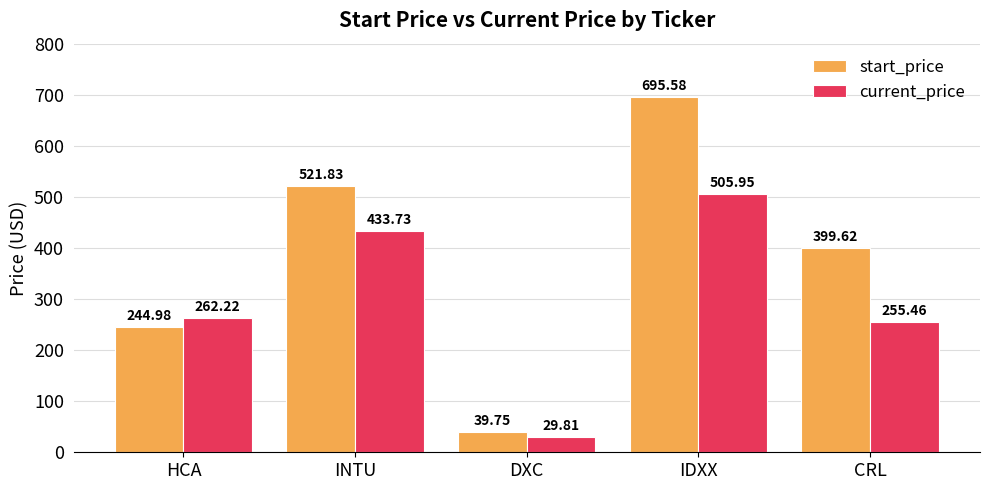

At which label does current_price first exceed 262?

HCA